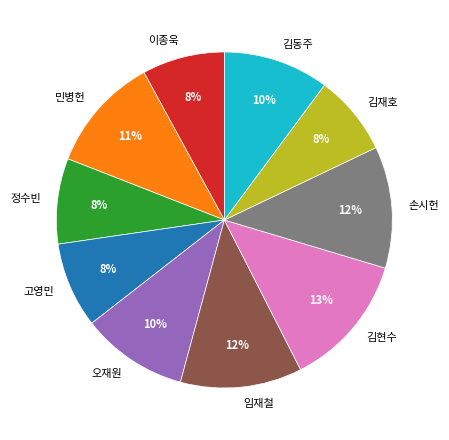

To the nearest percent, what is the difference between the largest and smallest slice percentages?

5%